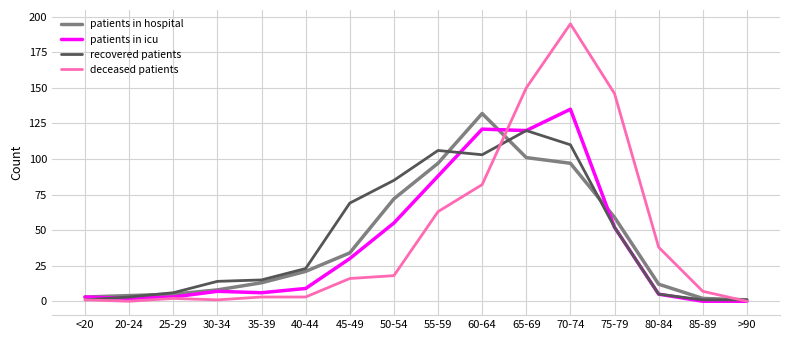

True or false: recovered patients and deceased patients cross at least once.

True